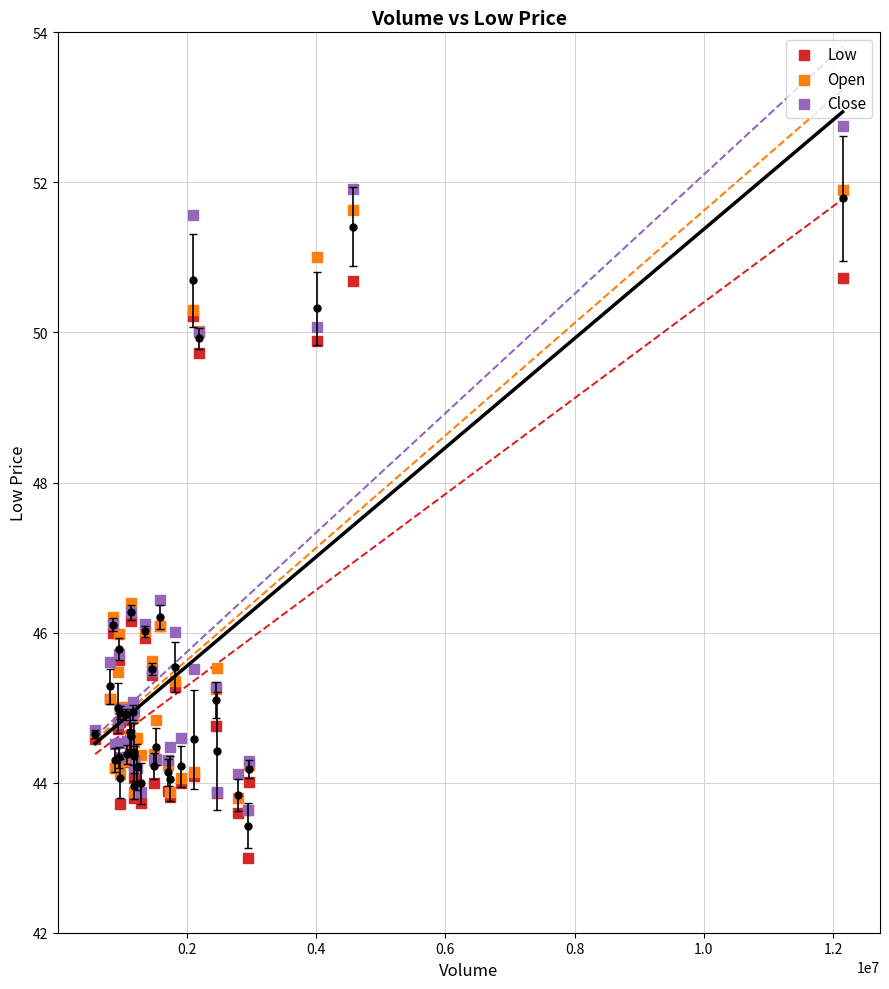

What are all the series names shown in the legend?

Low, Open, Close